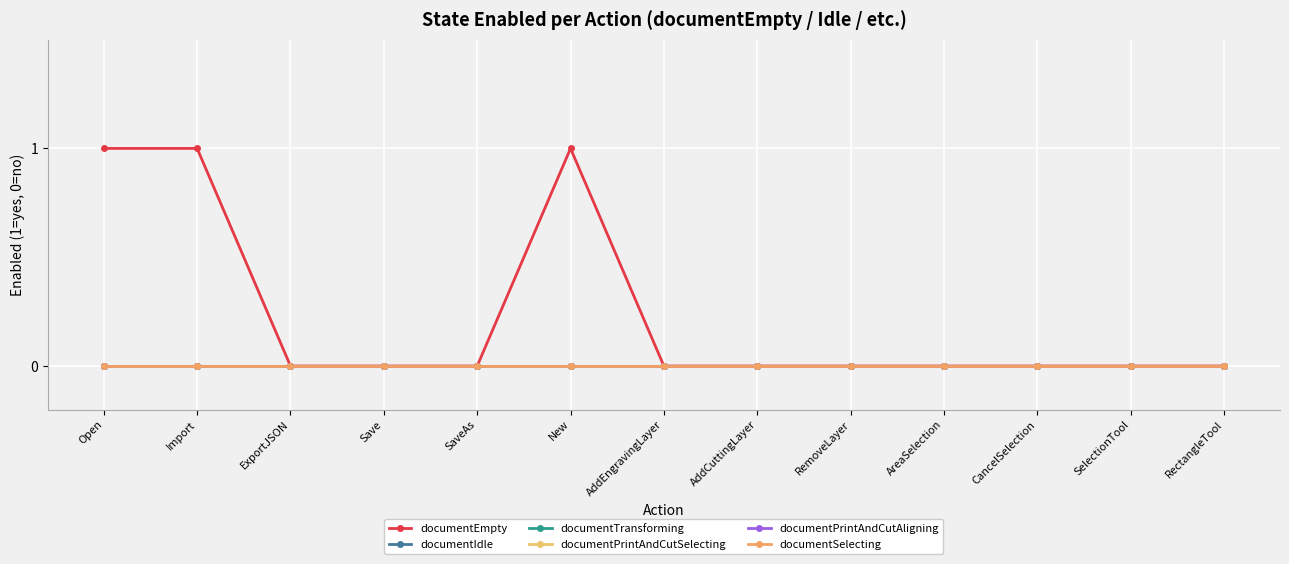

Reading right to left, list all the values displayed in this chart.

documentEmpty: RectangleTool=0	SelectionTool=0	CancelSelection=0	AreaSelection=0	RemoveLayer=0	AddCuttingLayer=0	AddEngravingLayer=0	New=1	SaveAs=0	Save=0	ExportJSON=0	Import=1	Open=1
documentIdle: RectangleTool=0	SelectionTool=0	CancelSelection=0	AreaSelection=0	RemoveLayer=0	AddCuttingLayer=0	AddEngravingLayer=0	New=0	SaveAs=0	Save=0	ExportJSON=0	Import=0	Open=0
documentTransforming: RectangleTool=0	SelectionTool=0	CancelSelection=0	AreaSelection=0	RemoveLayer=0	AddCuttingLayer=0	AddEngravingLayer=0	New=0	SaveAs=0	Save=0	ExportJSON=0	Import=0	Open=0
documentPrintAndCutSelecting: RectangleTool=0	SelectionTool=0	CancelSelection=0	AreaSelection=0	RemoveLayer=0	AddCuttingLayer=0	AddEngravingLayer=0	New=0	SaveAs=0	Save=0	ExportJSON=0	Import=0	Open=0
documentPrintAndCutAligning: RectangleTool=0	SelectionTool=0	CancelSelection=0	AreaSelection=0	RemoveLayer=0	AddCuttingLayer=0	AddEngravingLayer=0	New=0	SaveAs=0	Save=0	ExportJSON=0	Import=0	Open=0
documentSelecting: RectangleTool=0	SelectionTool=0	CancelSelection=0	AreaSelection=0	RemoveLayer=0	AddCuttingLayer=0	AddEngravingLayer=0	New=0	SaveAs=0	Save=0	ExportJSON=0	Import=0	Open=0